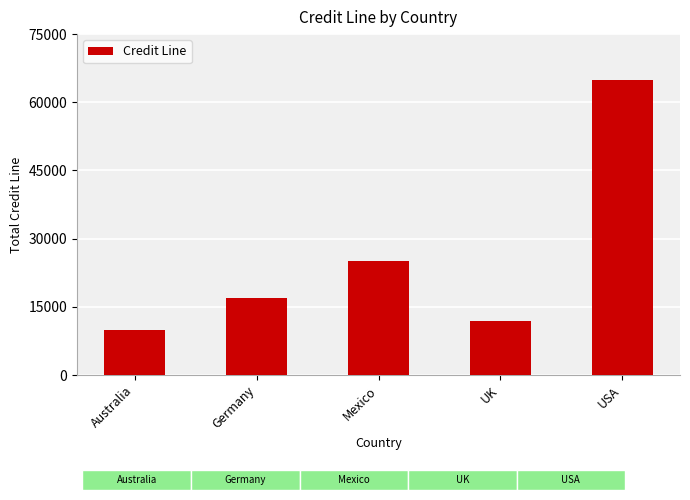

At which category does the chart reach its minimum across all series?

Australia